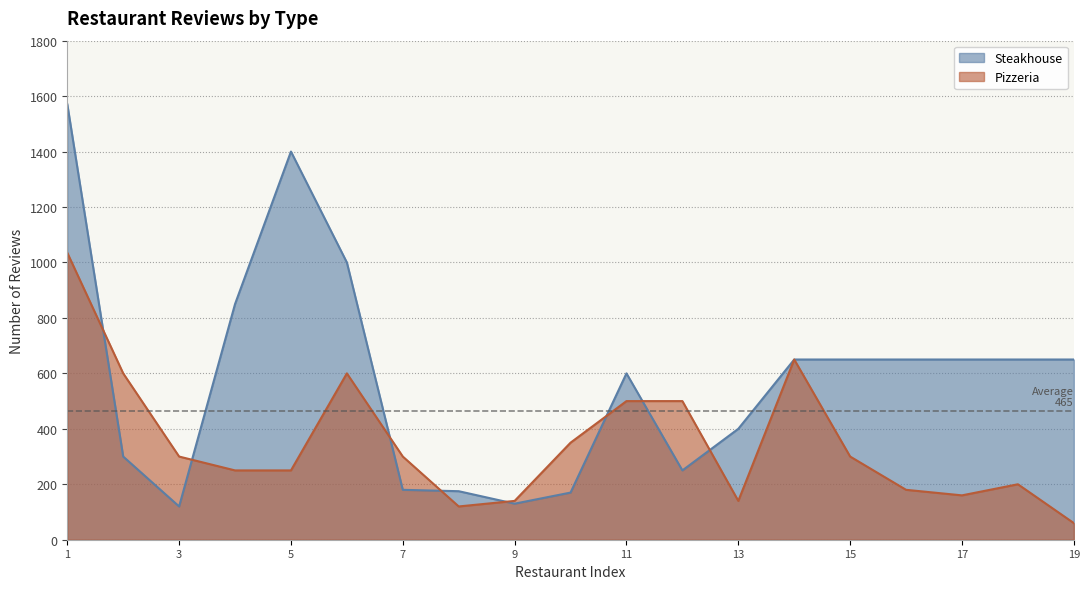

List the series in order of their peak value, lowest first.

Pizzeria, Steakhouse